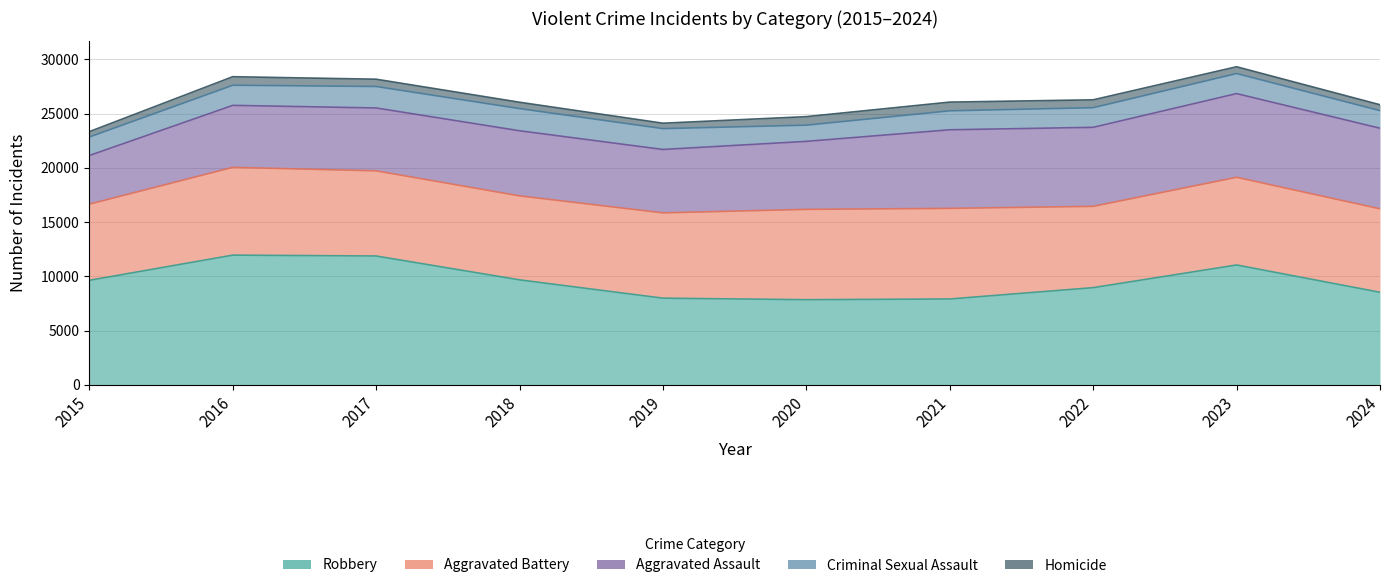

What is the difference between the maximum and second lowest values in the Criminal Sexual Assault series?

422